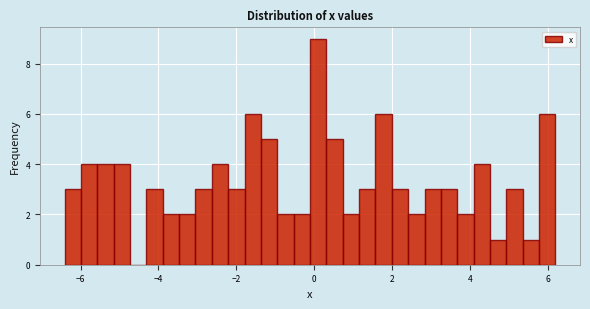

Read against the x-axis, roughly where is the centre of the tallest bar?

0.2